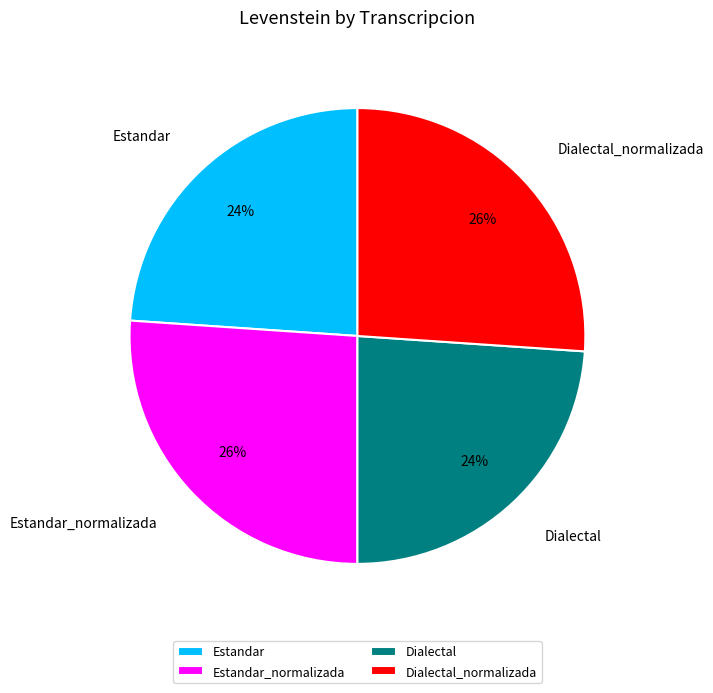

Do Estandar_normalizada and Dialectal_normalizada together represent more than half of the pie?

Yes